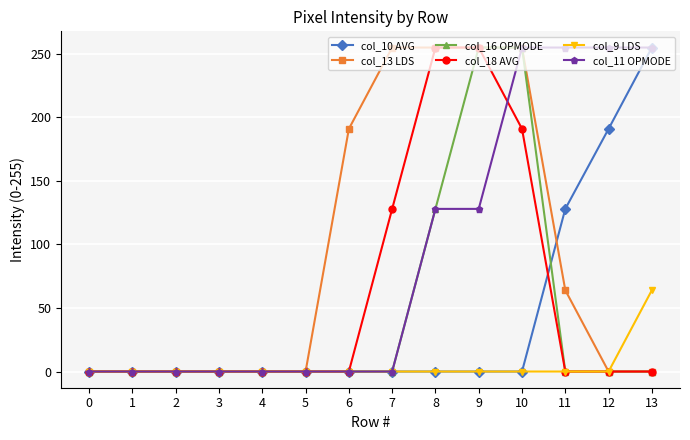

What is the difference between the second highest and minimum values in the col_11 OPMODE series?

255